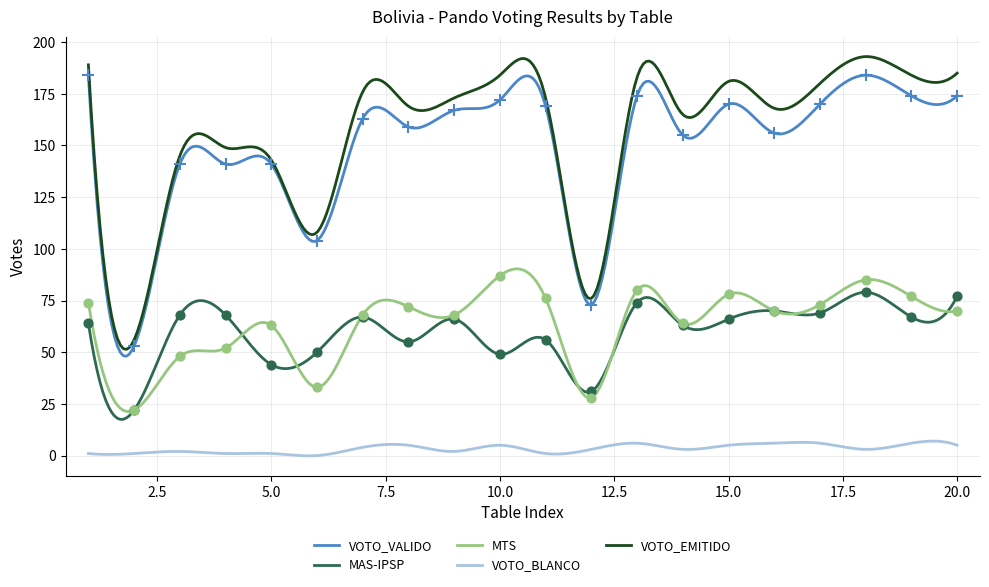

True or false: VOTO_VALIDO and MTS intersect in this chart.

False